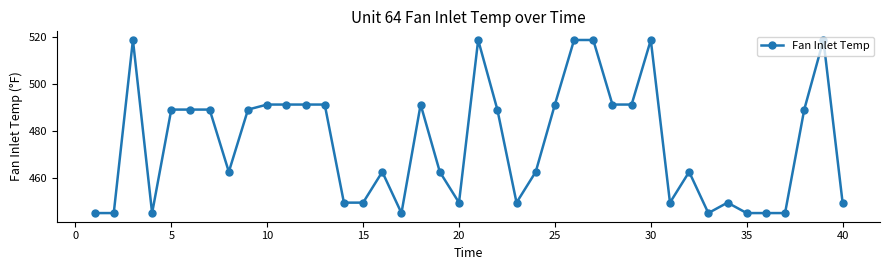

What is the difference between the maximum and minimum values?

73.7